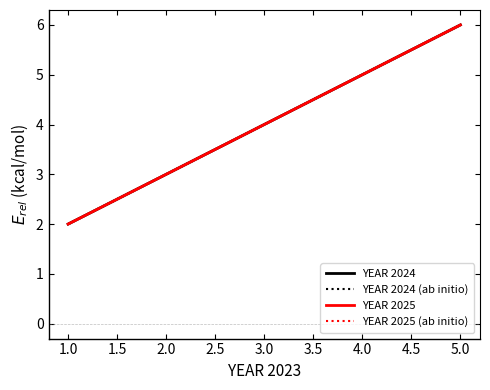

At how many categories does at least one series exceed 4?

1